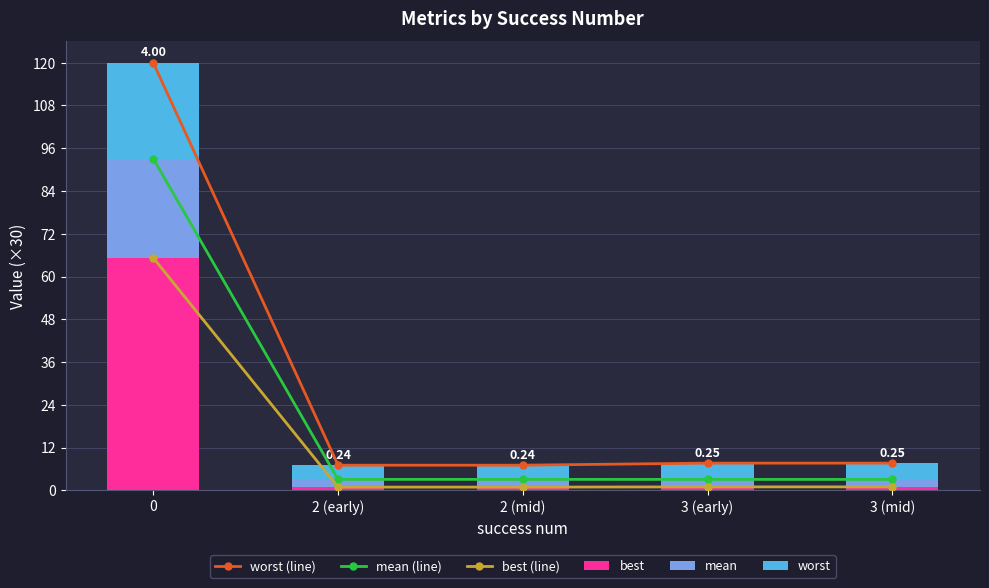

Which series has the largest total across all categories?

worst (line)